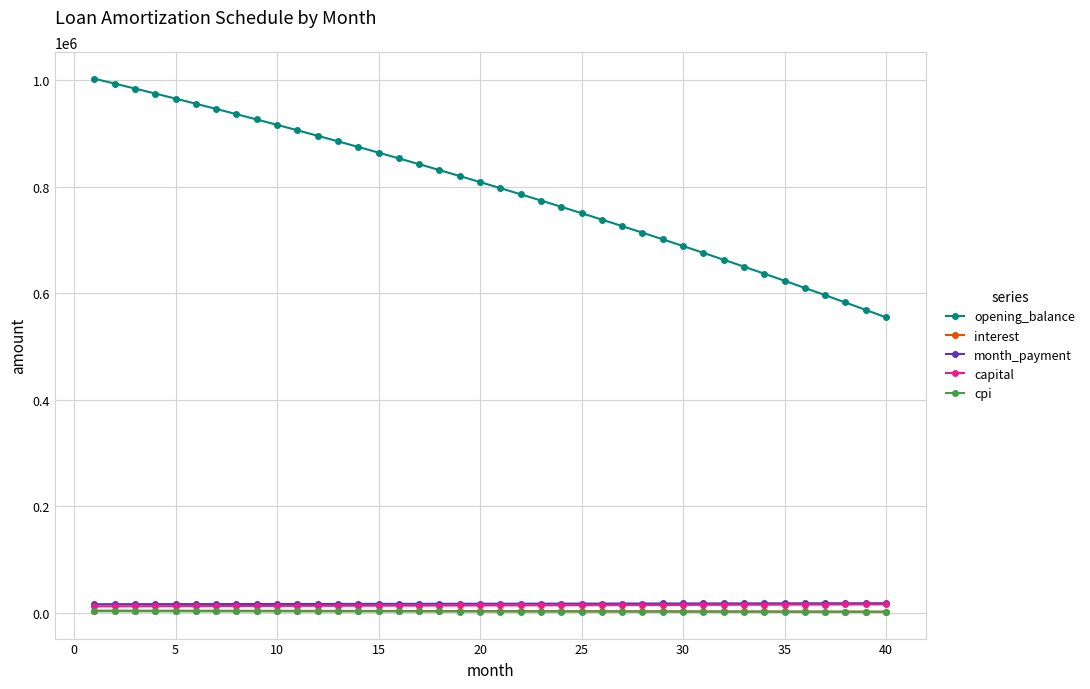

True or false: month_payment and cpi cross at least once.

False